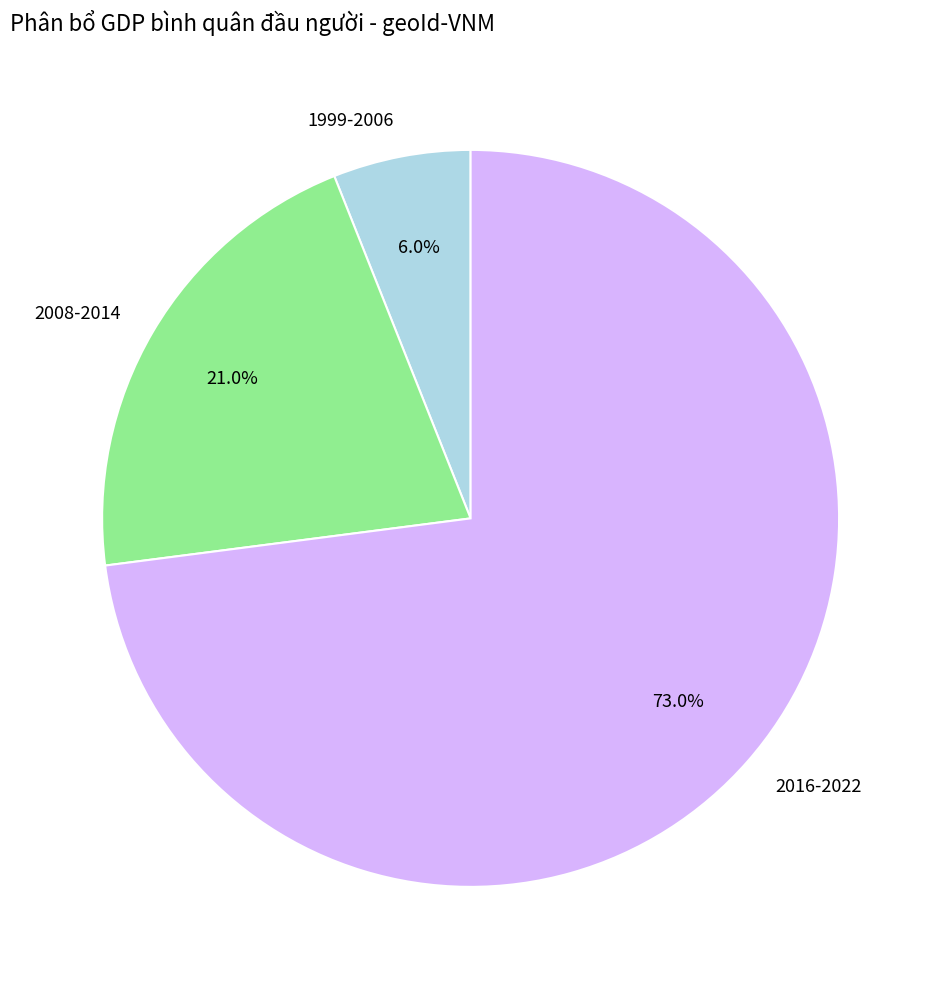

How many slices are in this pie chart?

3